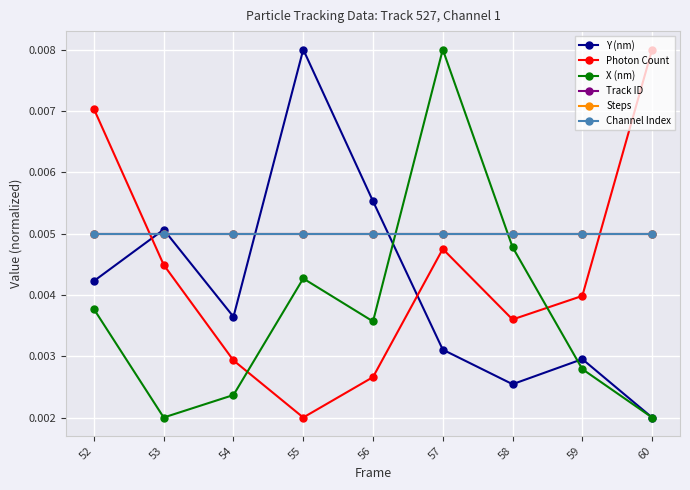

Is it true that Y (nm) equals 0.0 at 52?

False